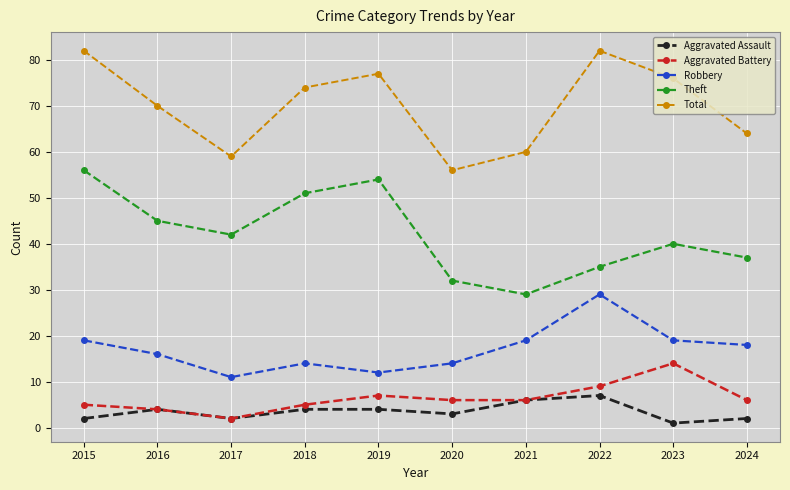

How many interior local valleys does the Robbery series have?

2